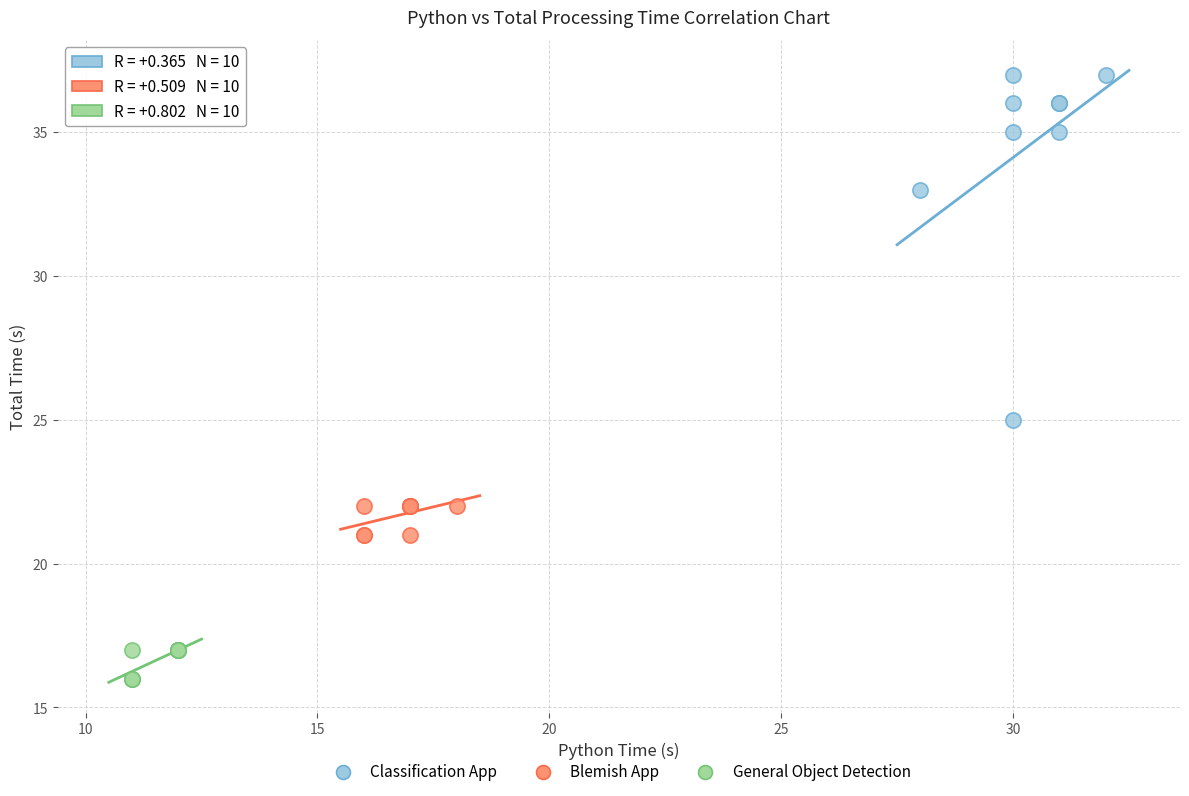

Which series has the largest Y range (max minus min)?

Classification App